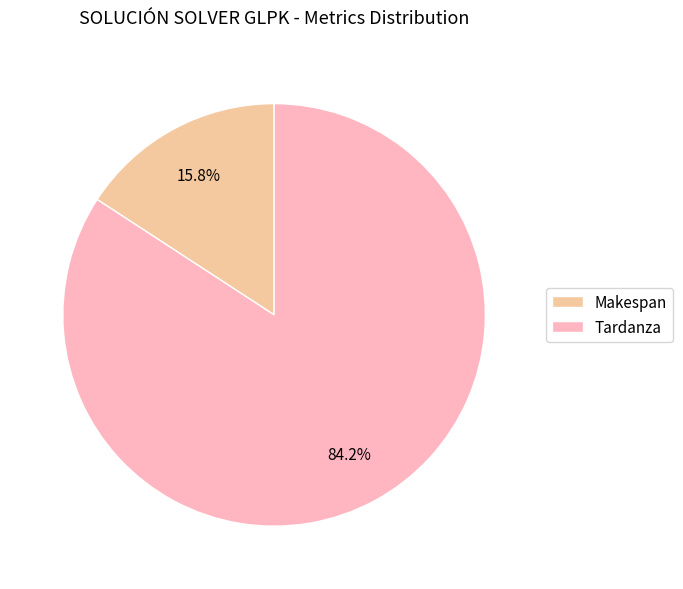

Does Tardanza represent more than half of the total?

Yes